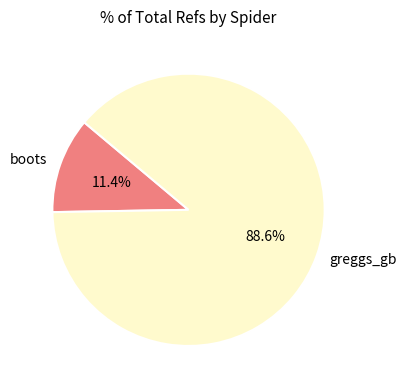

How many slices are in this pie chart?

2